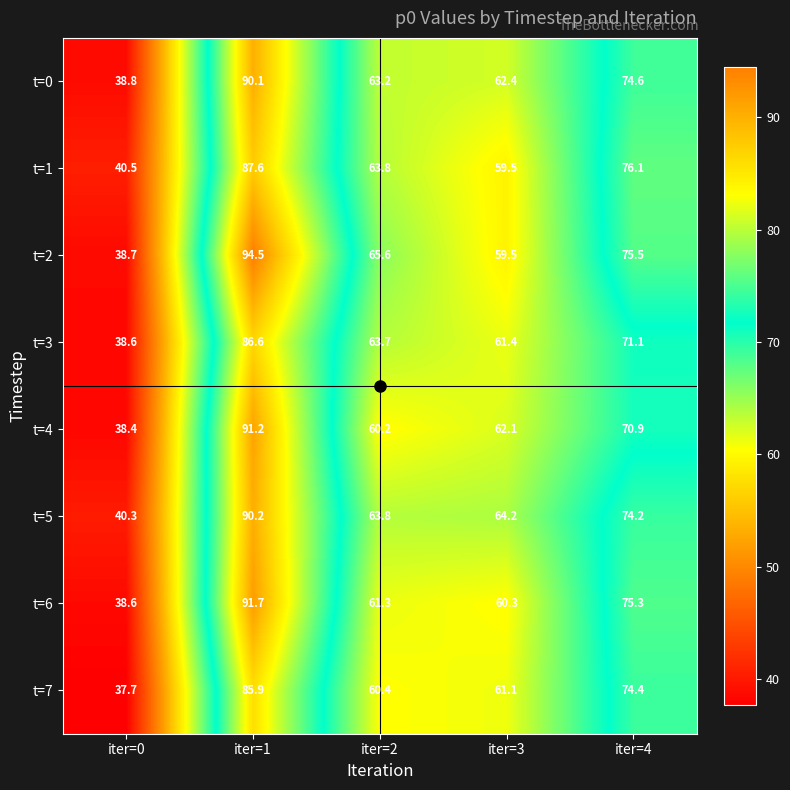

Which series has the widest spread of values?

t=2